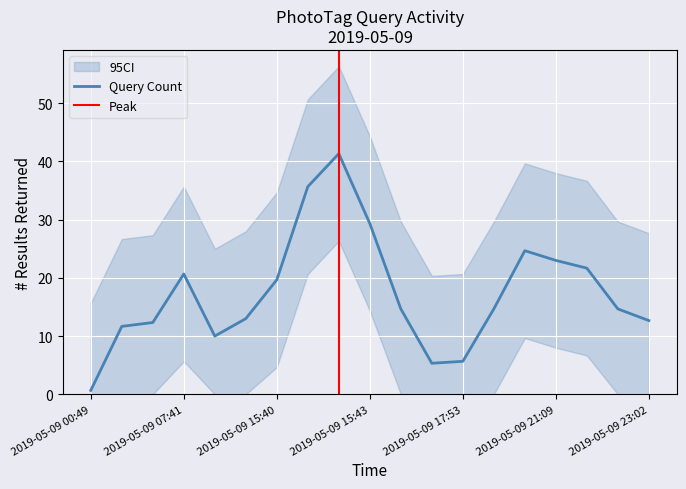

What is the sum of the values at 2019-05-09 02:53 and 2019-05-09 21:06?

12